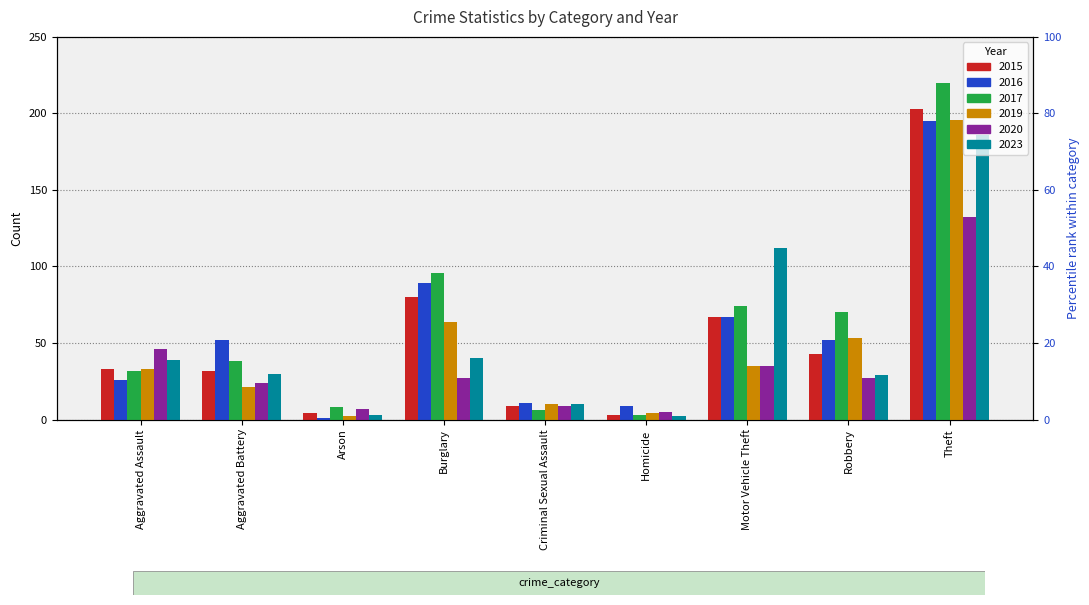

What position from the right is Robbery?

2